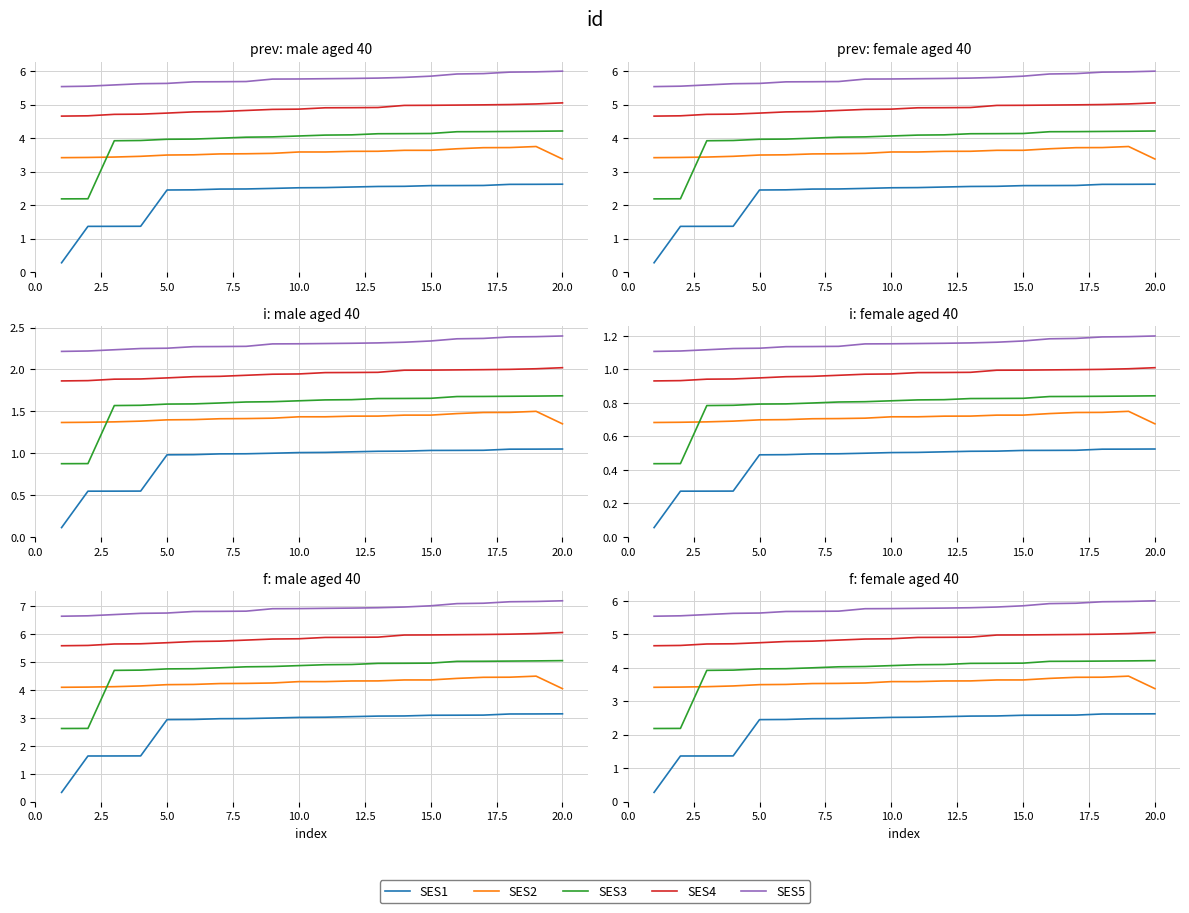

The value of SES3 at 20.0 is 4.2. True or false?

True